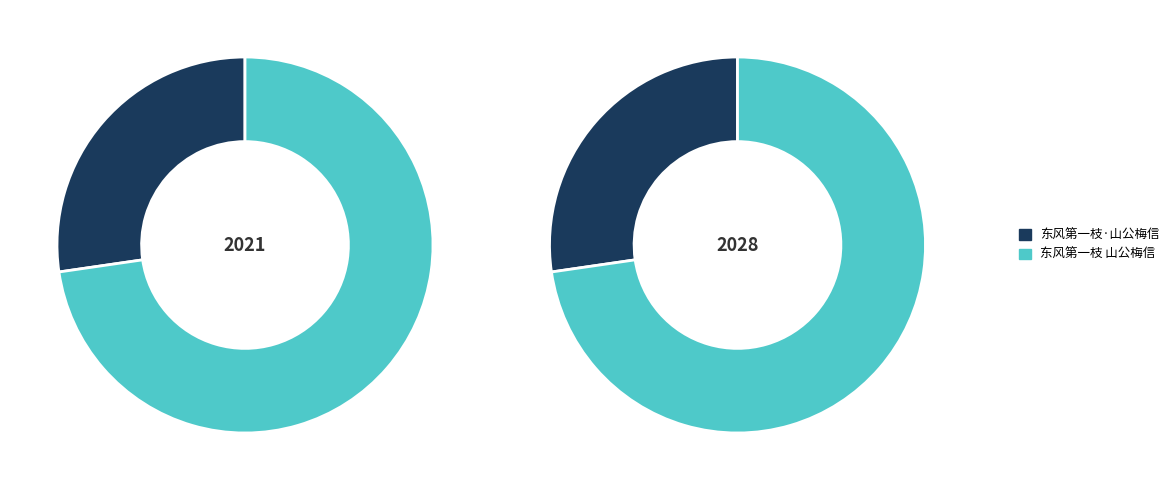

What is the ratio of the value at 东风第一枝·山公梅信 to the value at 东风第一枝 山公梅信?

0.4